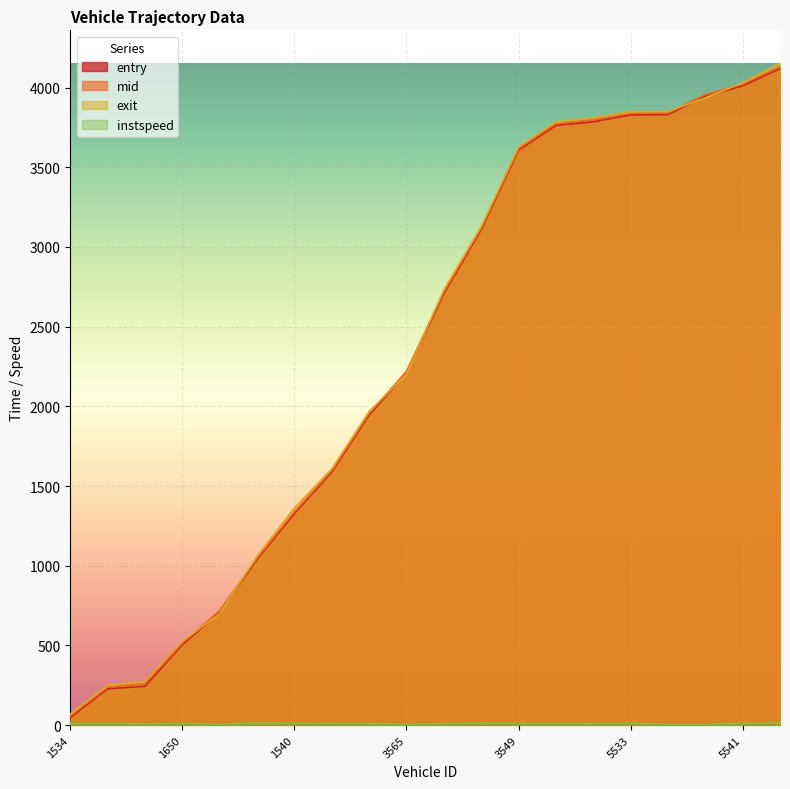

True or false: mid and instspeed cross at least once.

False